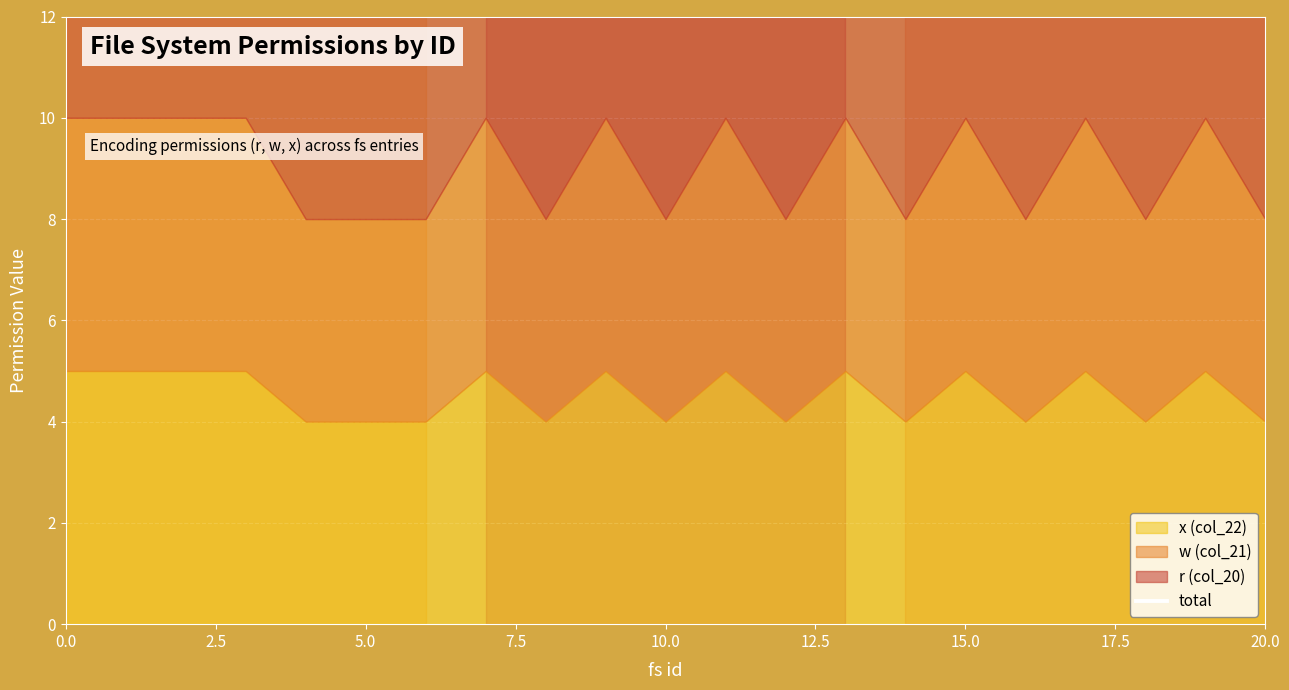

What is the ratio of the value at 17.5 to the value at 2.5?

1.0